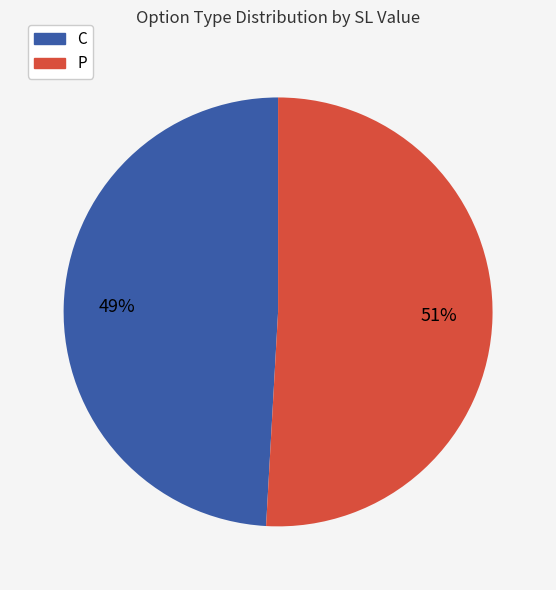

The C slice represents 44% of the pie. True or false?

False